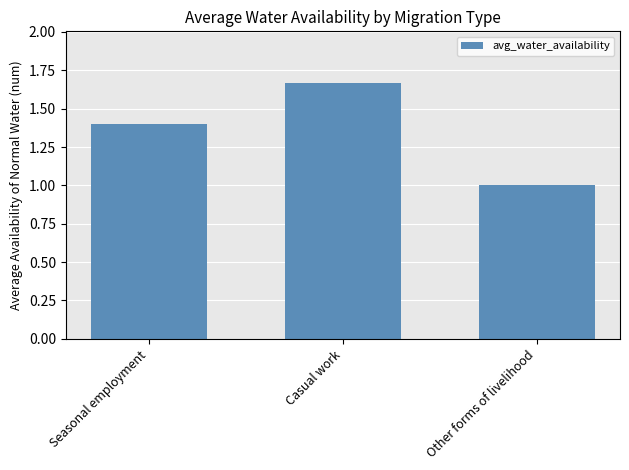

What is the sum of all values?

4.1